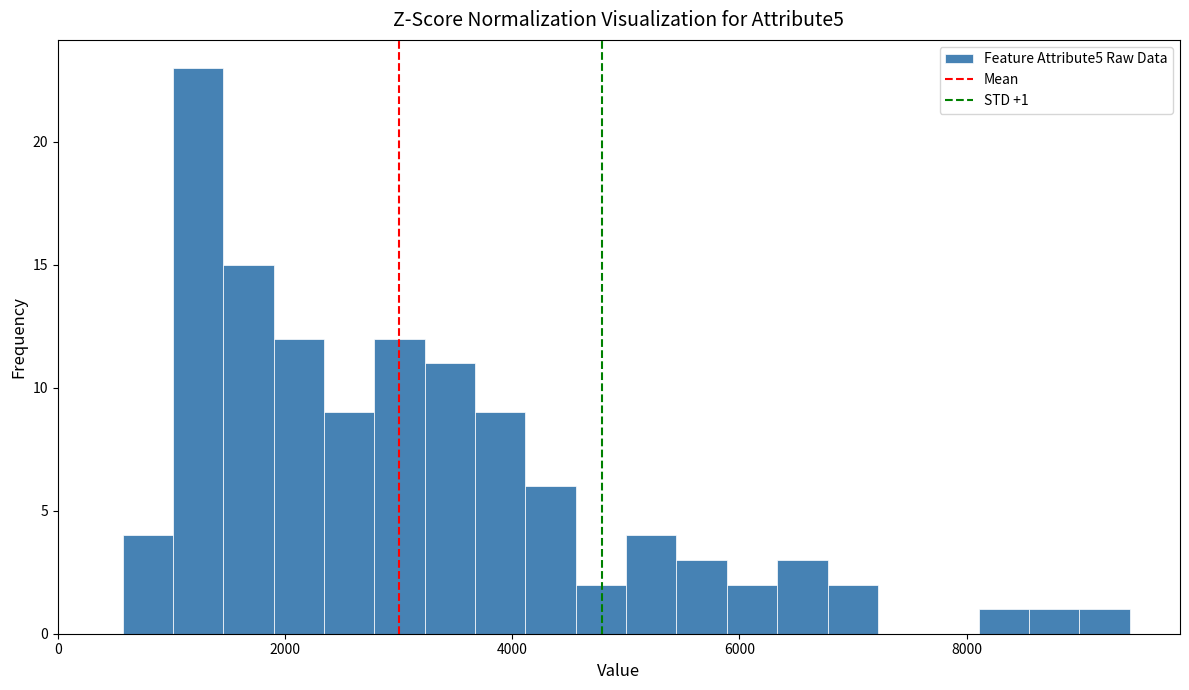

Read against the x-axis, roughly where is the centre of the tallest bar?

1200